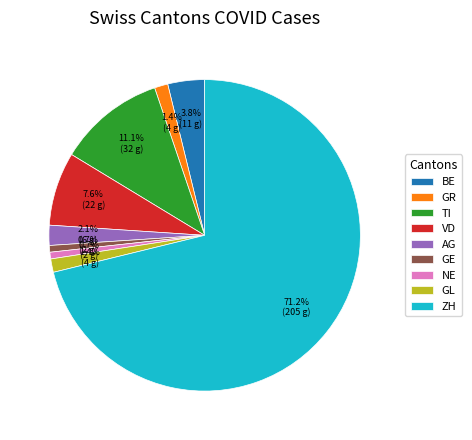

Is it true that ZH is 34% of the pie?

False